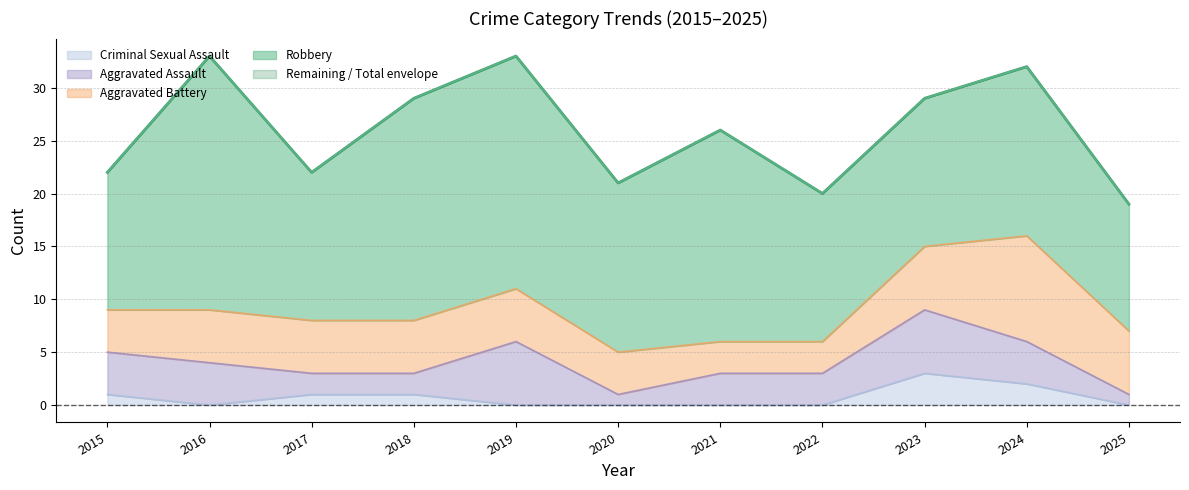

What is the difference between the values at 2019 and 2017?

11